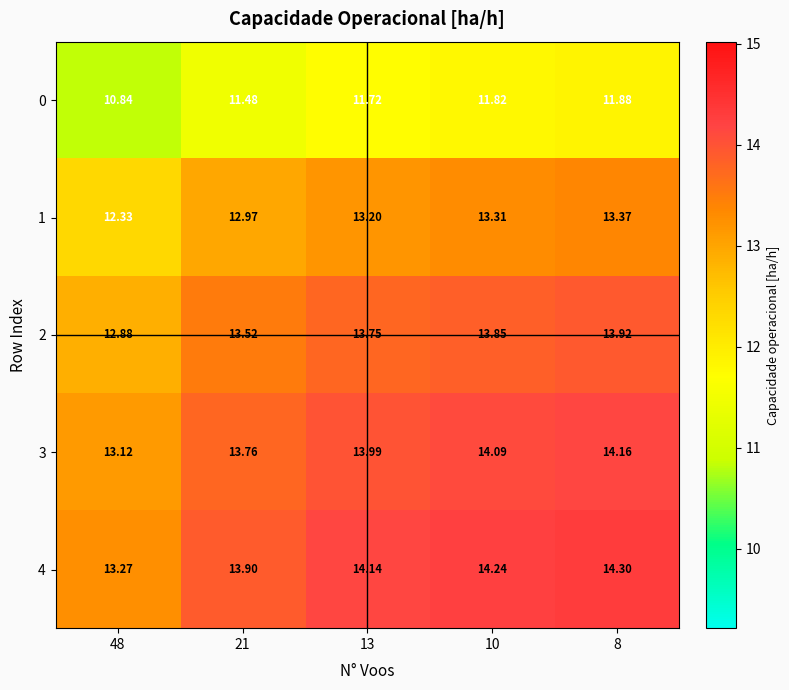

How many data points in 2 are above 13?

4